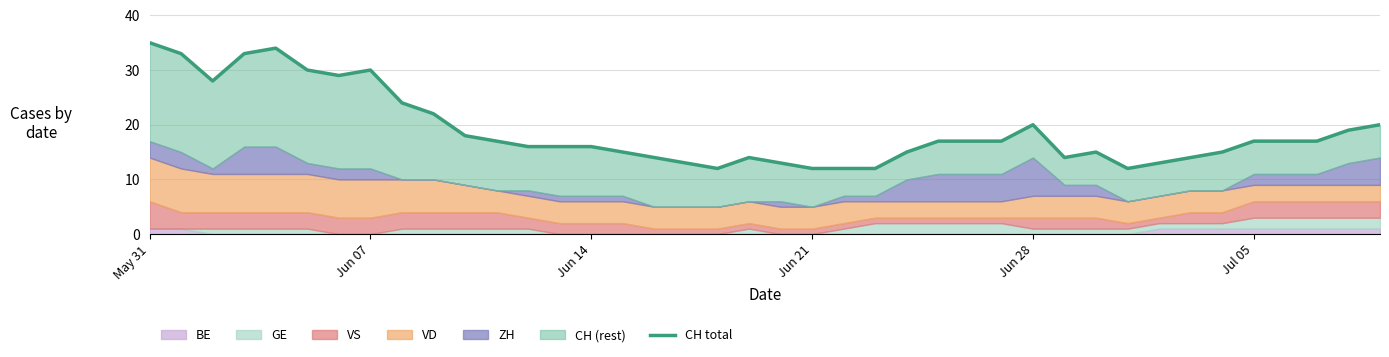

How many lines are shown in the chart?

1